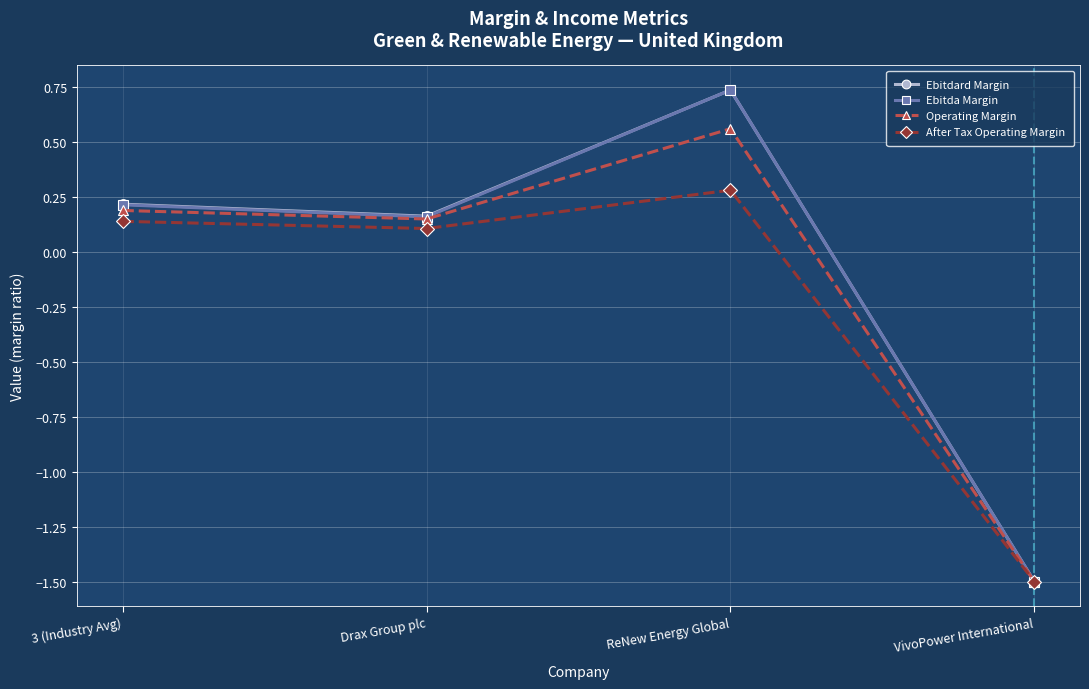

The value of Ebitda Margin at 3 (Industry Avg) is 0.2. True or false?

True